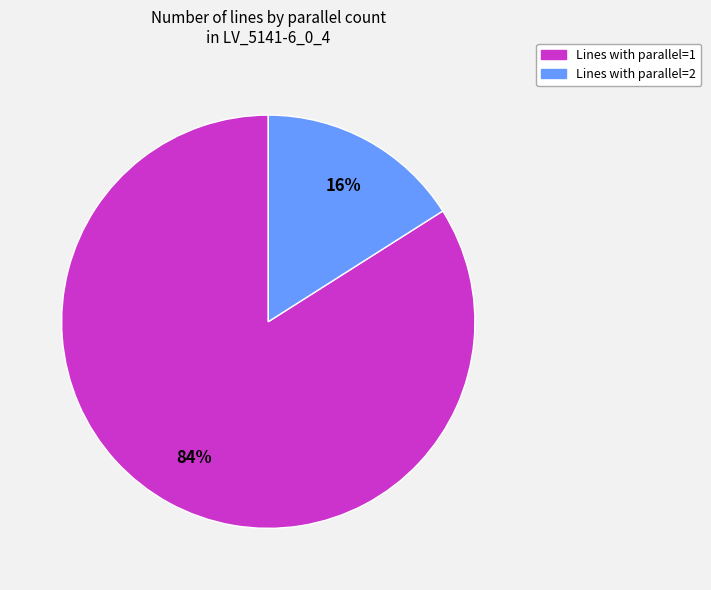

To the nearest percent, what is the average slice percentage?

50%